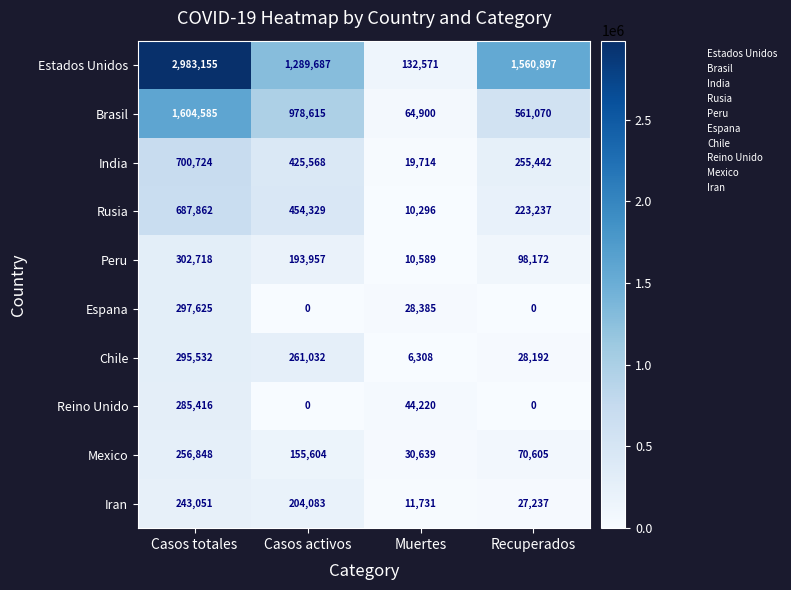

What is the difference between the highest and lowest values at Casos totales?

2740104